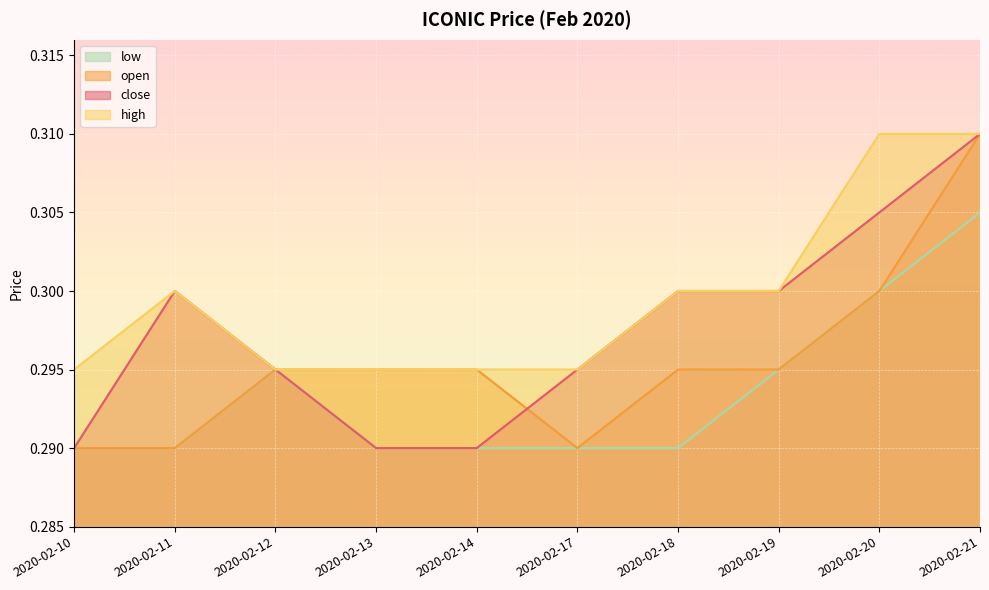

Between 2020-02-19 and 2020-02-18, which is larger?

2020-02-19